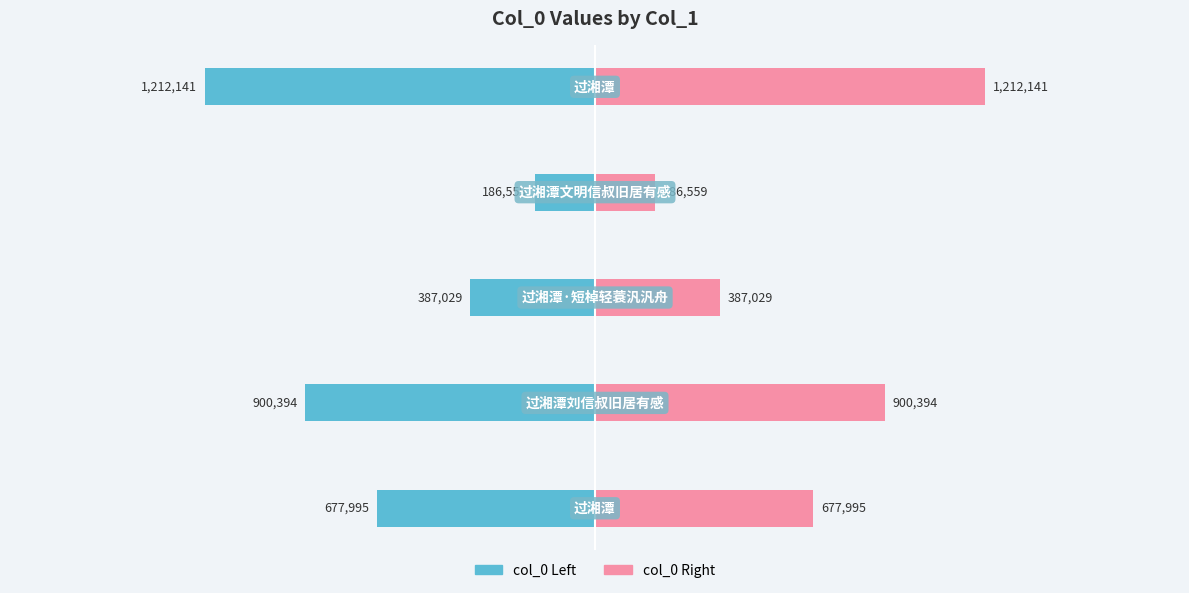

What is the average value of the col_0 (left) series?

-672824